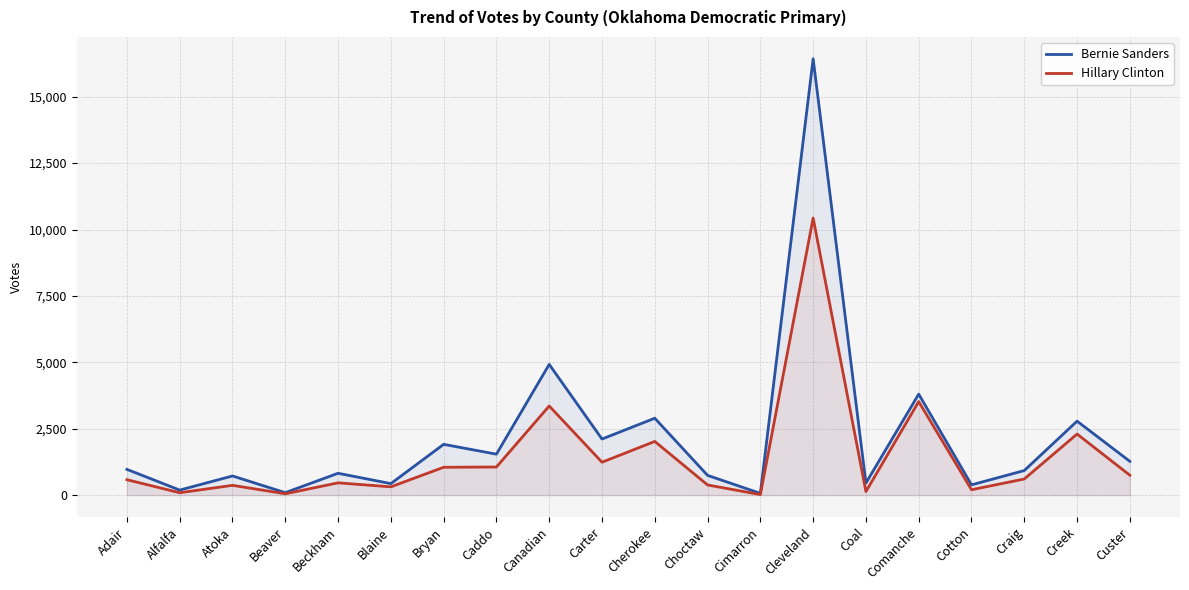

At how many categories does at least one series exceed 16230?

1